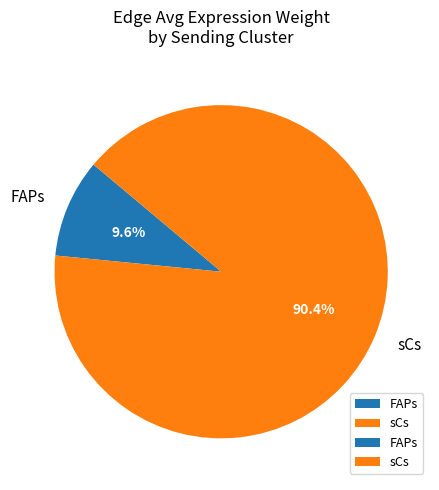

Which category accounts for the majority?

sCs